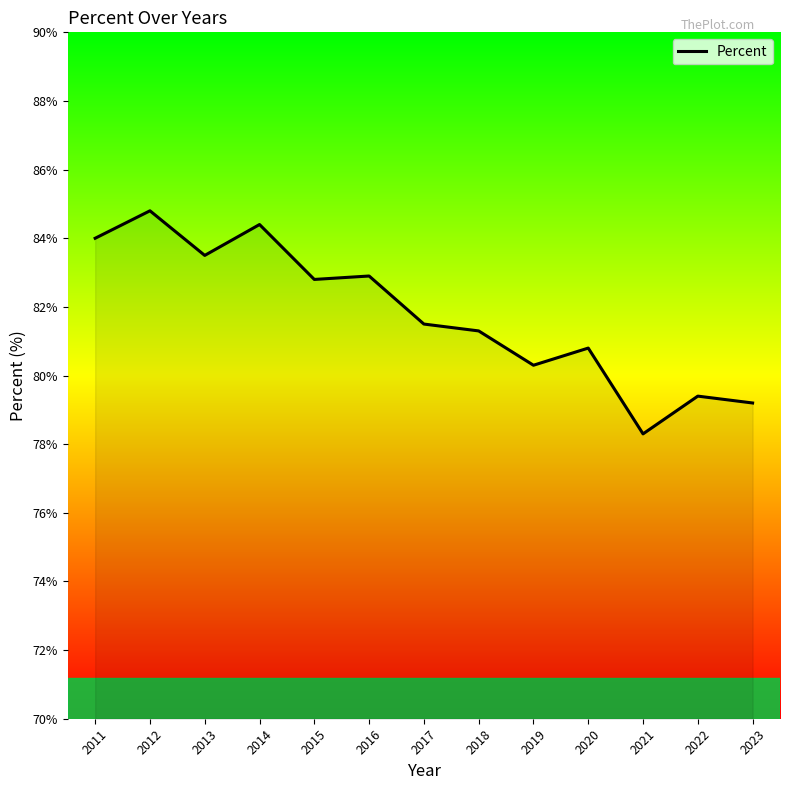

How many categories are shown in the chart?

13